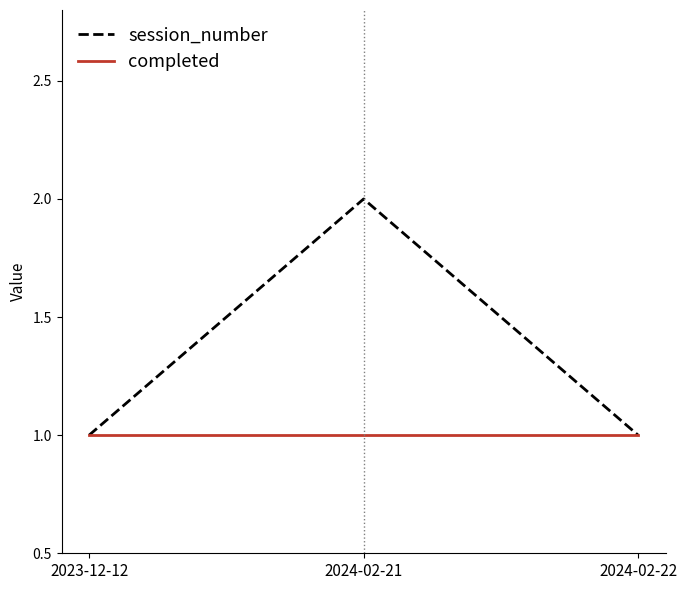

The value of completed at 2024-02-21 is 1. True or false?

True